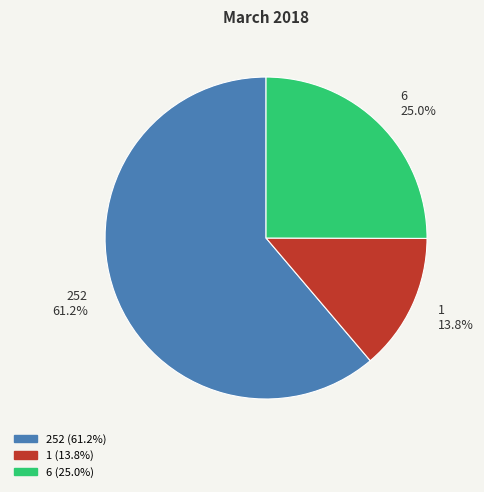

The 1 slice represents 14% of the pie. True or false?

True